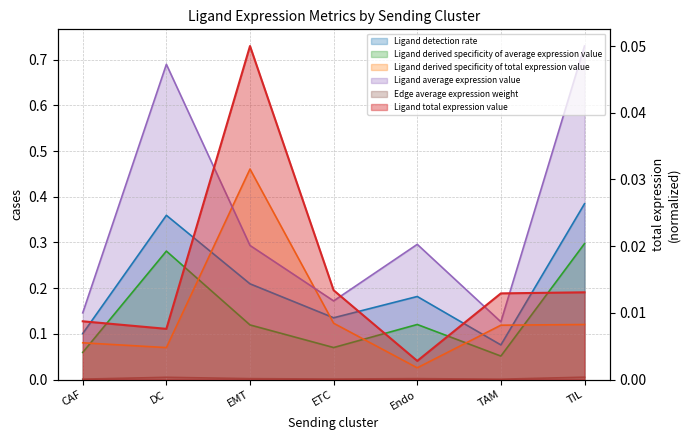

Is the value of Ligand detection rate at CAF greater than the value of Edge average expression weight at Endo?

Yes